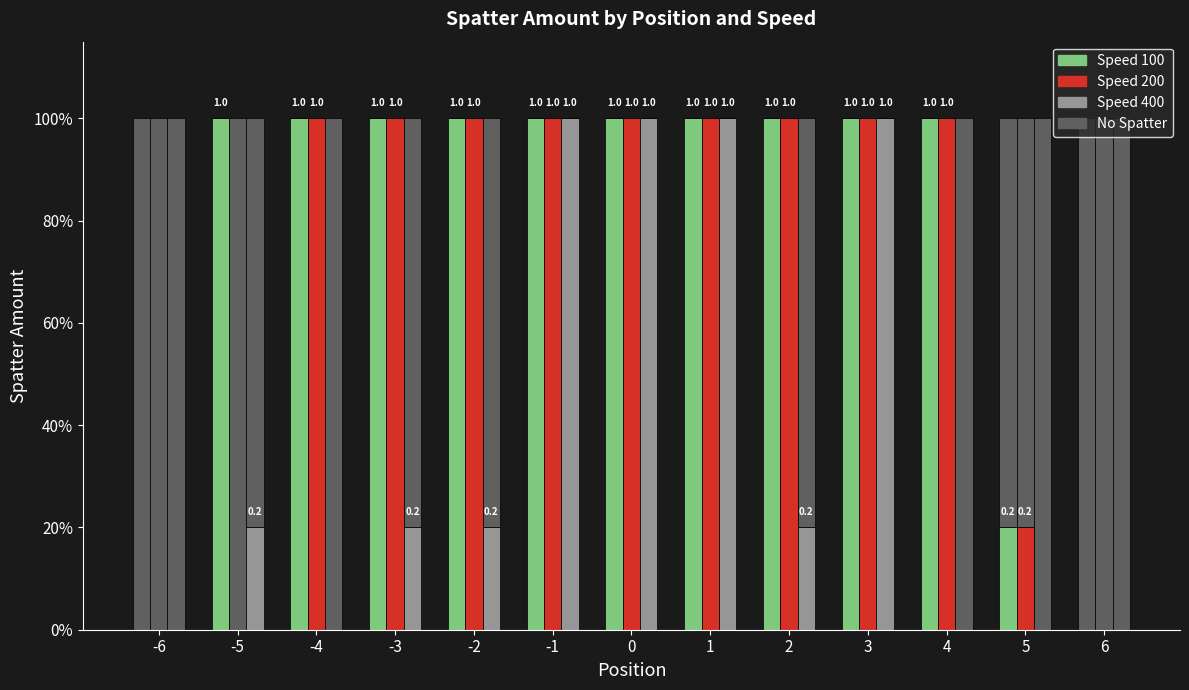

What value does the 400 series have at 1?

1.0